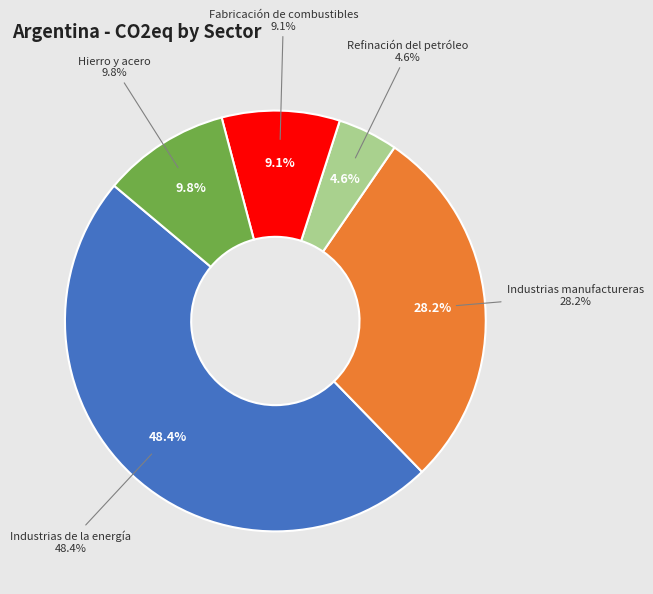

Is it true that Refinación del petróleo is 1% of the pie?

False